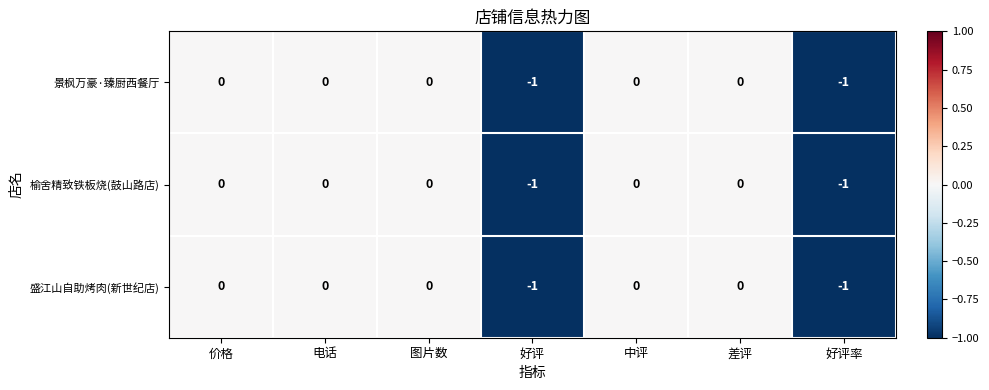

How many distinct data groups are displayed?

3